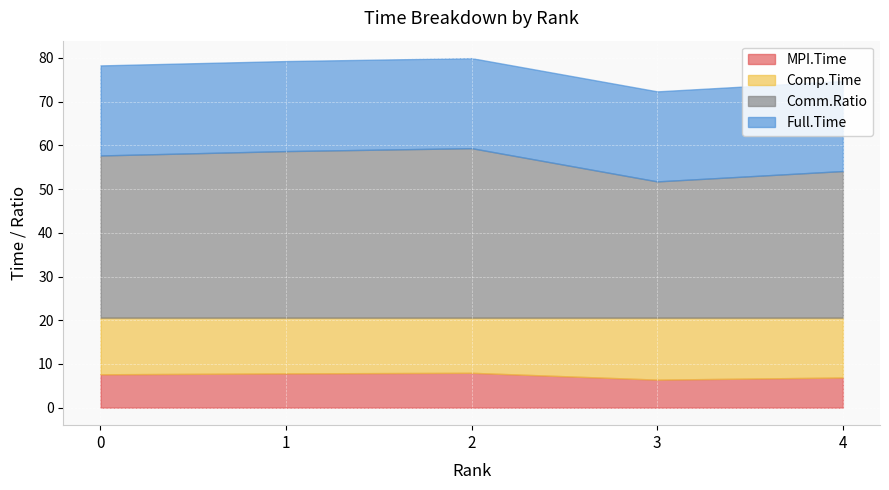

Count the number of categories in the chart.

5